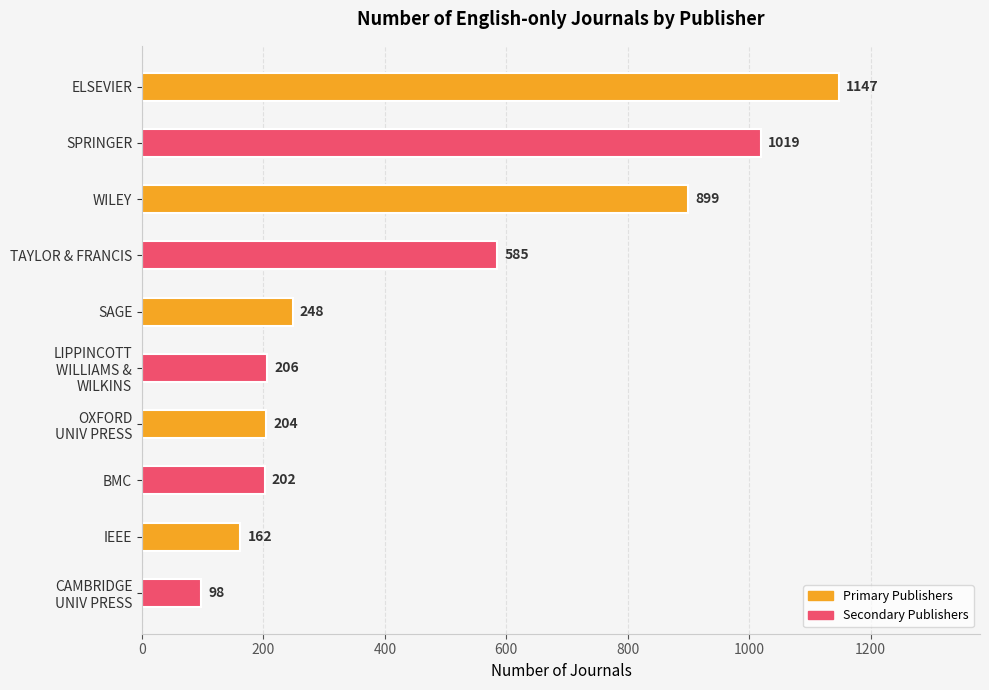

Rank the categories by value from highest to lowest.

ELSEVIER, SPRINGER, WILEY, TAYLOR & FRANCIS, SAGE, LIPPINCOTT
WILLIAMS &
WILKINS, OXFORD
UNIV PRESS, BMC, IEEE, CAMBRIDGE
UNIV PRESS